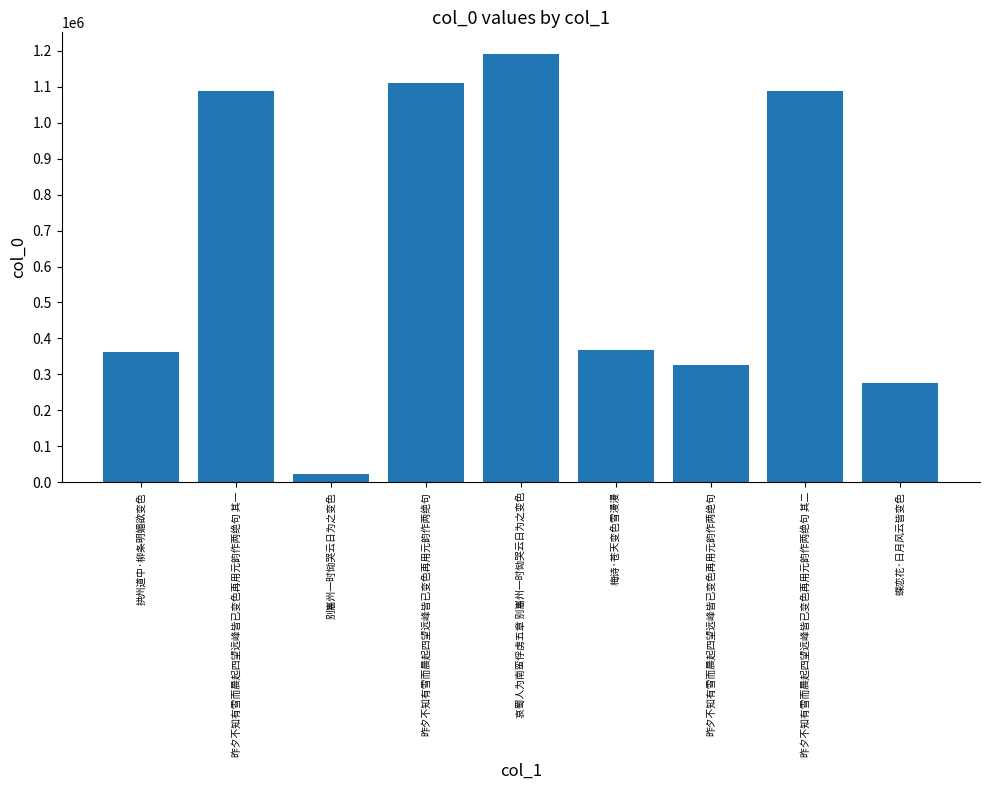

At which label is the value closest to 607141?

梅诗·苍天变色雪漫漫